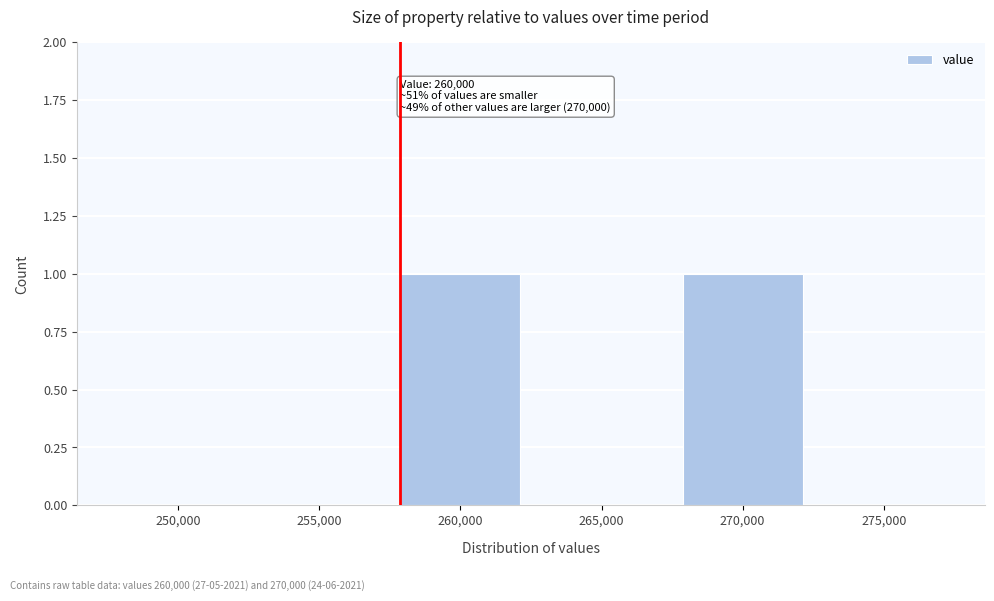

Reading right to left, what are all the values shown in this chart?

275,000=0	270,000=1	265,000=0	260,000=1	255,000=0	250,000=0